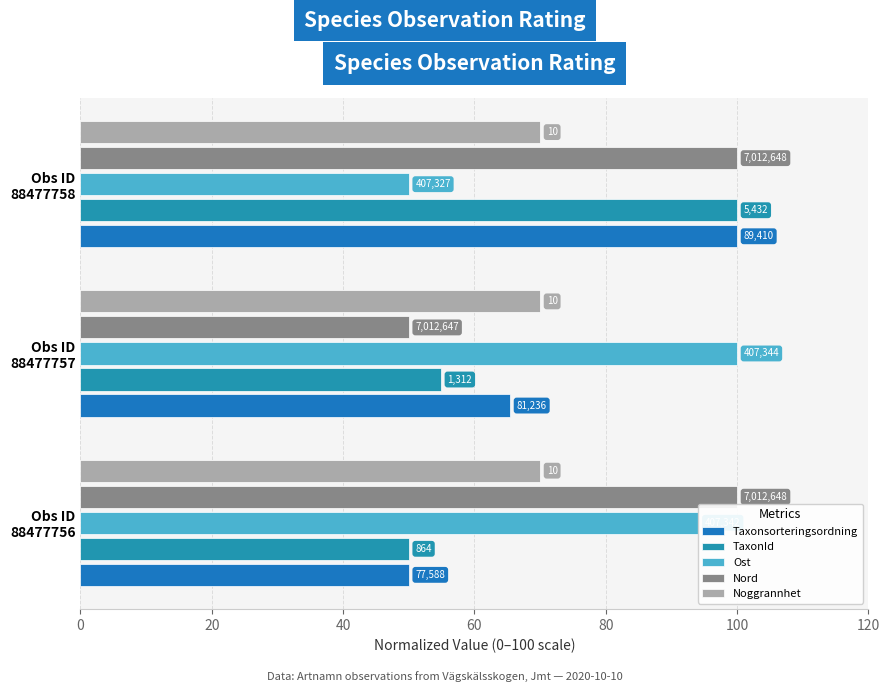

Are the bars grouped side by side (vs. stacked)?

Yes